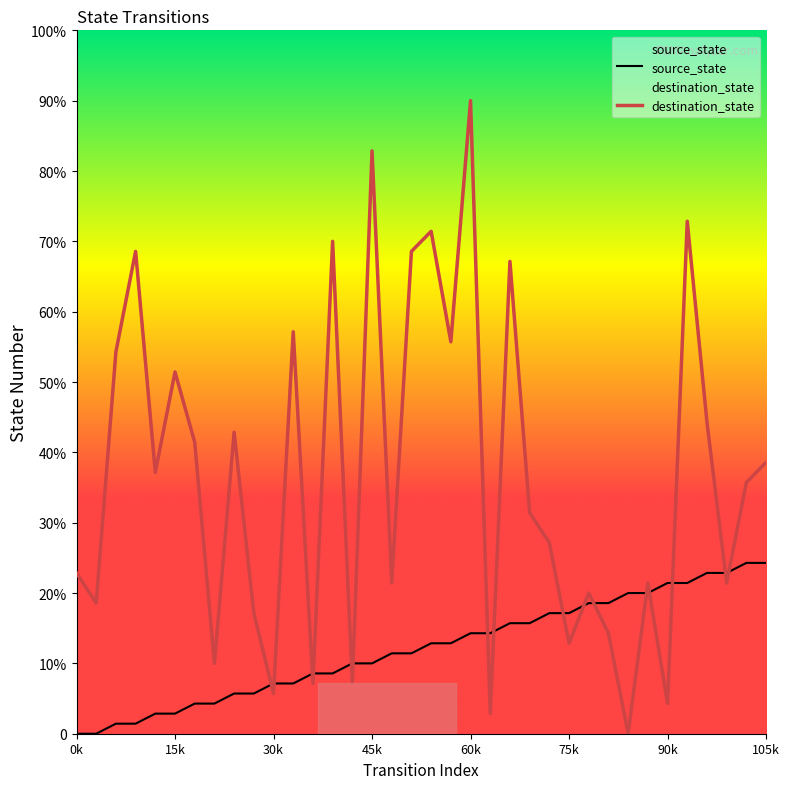

How many distinct data groups are displayed?

2